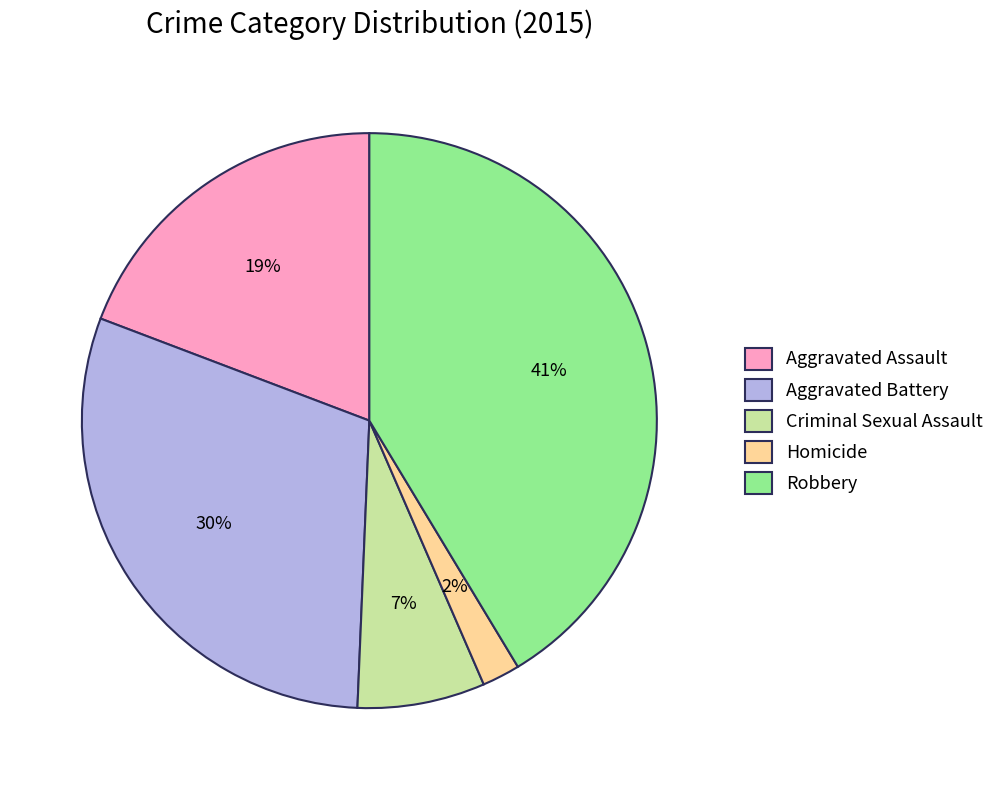

To the nearest percent, what is the difference between the Robbery and Aggravated Battery slice percentages?

11%